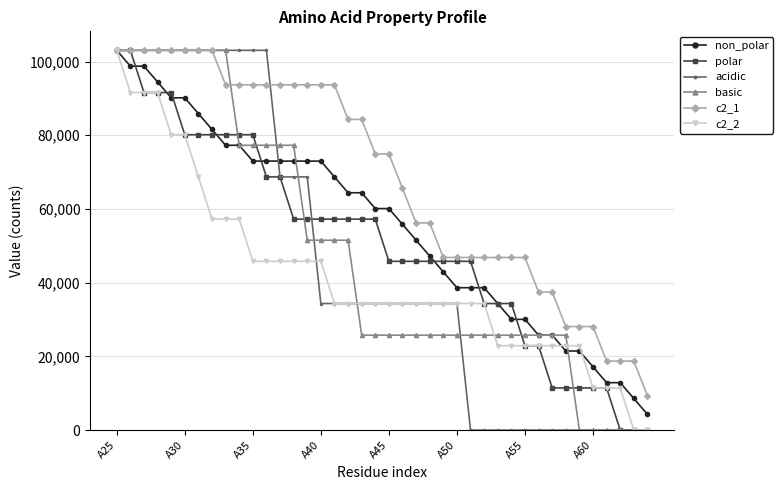

What is the maximum value for c2_2?

103046.7